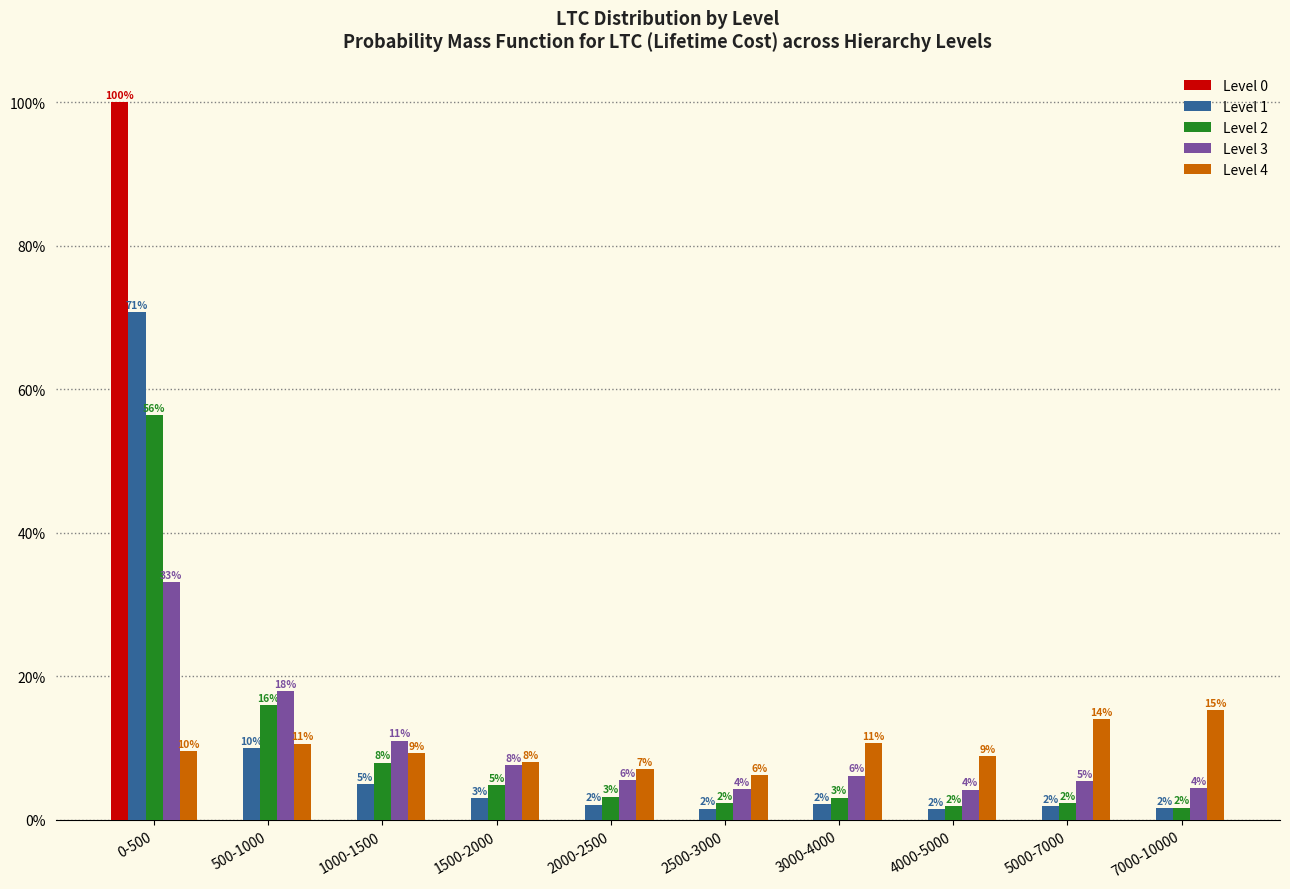

At which label does Level 2 first exceed 3?

0-500